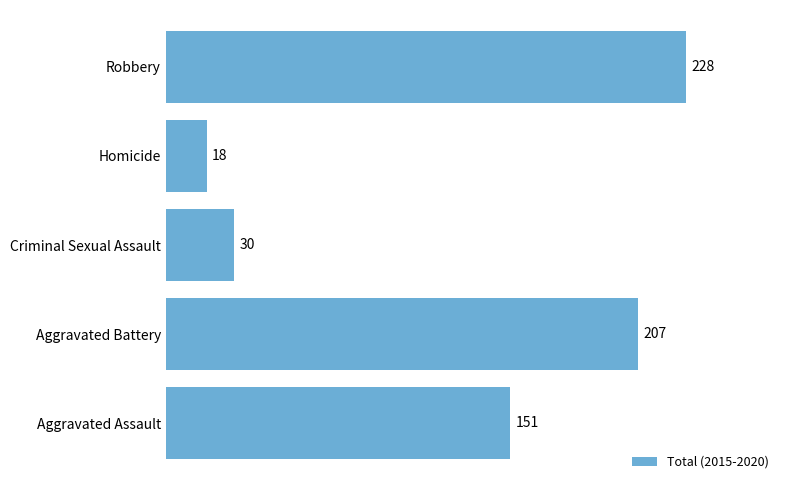

What is the sum of all values?

634